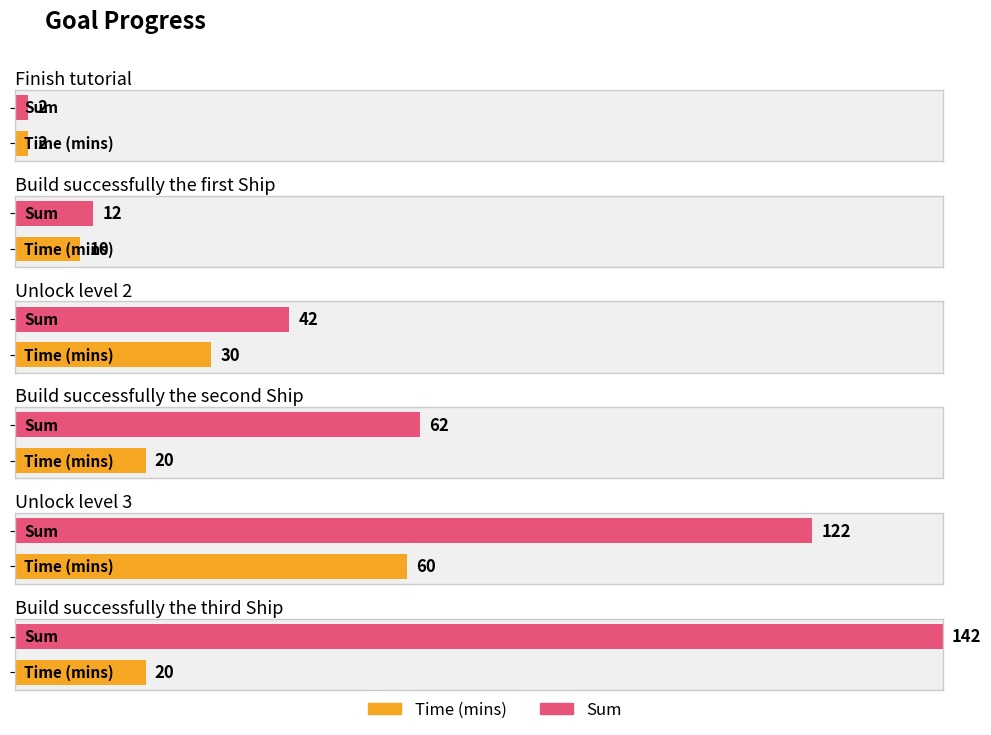

Approximately how many times larger is the value at Finish tutorial compared to Build successfully the second Ship?

0.1